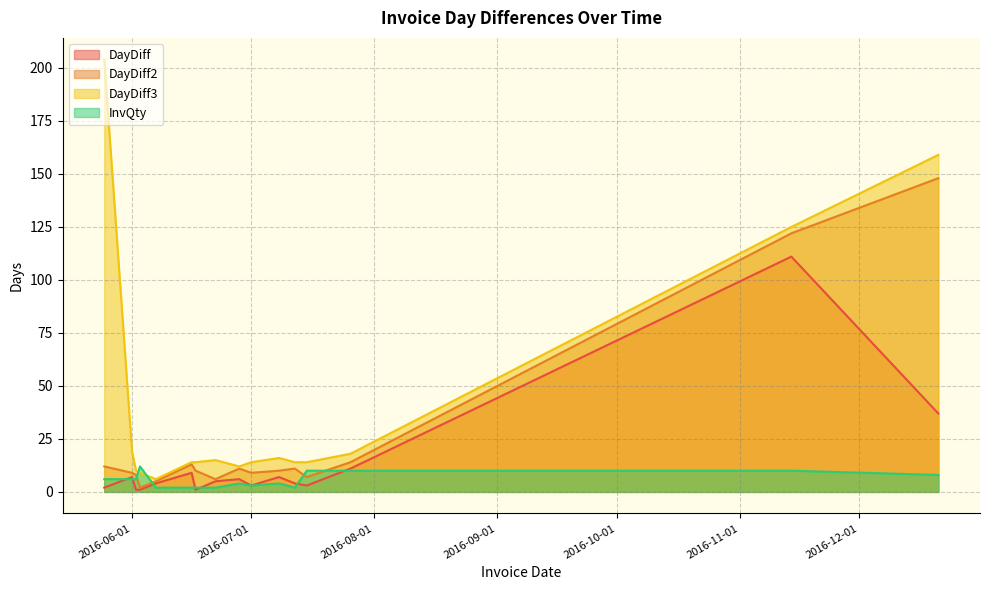

Reading left to right, what are all the values shown in this chart?

DayDiff: 2016-05-25=2	2016-06-01=7	2016-06-02=1	2016-06-03=1	2016-06-07=4	2016-06-16=9	2016-06-17=1	2016-06-22=5	2016-06-28=6	2016-07-01=3	2016-07-08=7	2016-07-12=4	2016-07-15=3	2016-07-26=11	2016-11-14=111	2016-12-21=37
DayDiff2: 2016-05-25=12	2016-06-01=9	2016-06-02=8	2016-06-03=2	2016-06-07=5	2016-06-16=13	2016-06-17=10	2016-06-22=6	2016-06-28=11	2016-07-01=9	2016-07-08=10	2016-07-12=11	2016-07-15=7	2016-07-26=14	2016-11-14=122	2016-12-21=148
DayDiff3: 2016-05-25=204	2016-06-01=19	2016-06-02=10	2016-06-03=9	2016-06-07=6	2016-06-16=14	2016-06-17=14	2016-06-22=15	2016-06-28=12	2016-07-01=14	2016-07-08=16	2016-07-12=14	2016-07-15=14	2016-07-26=18	2016-11-14=125	2016-12-21=159
InvQty: 2016-05-25=6	2016-06-01=6	2016-06-02=6	2016-06-03=12	2016-06-07=2	2016-06-16=2	2016-06-17=2	2016-06-22=2	2016-06-28=4	2016-07-01=3	2016-07-08=4	2016-07-12=2	2016-07-15=10	2016-07-26=10	2016-11-14=10	2016-12-21=8